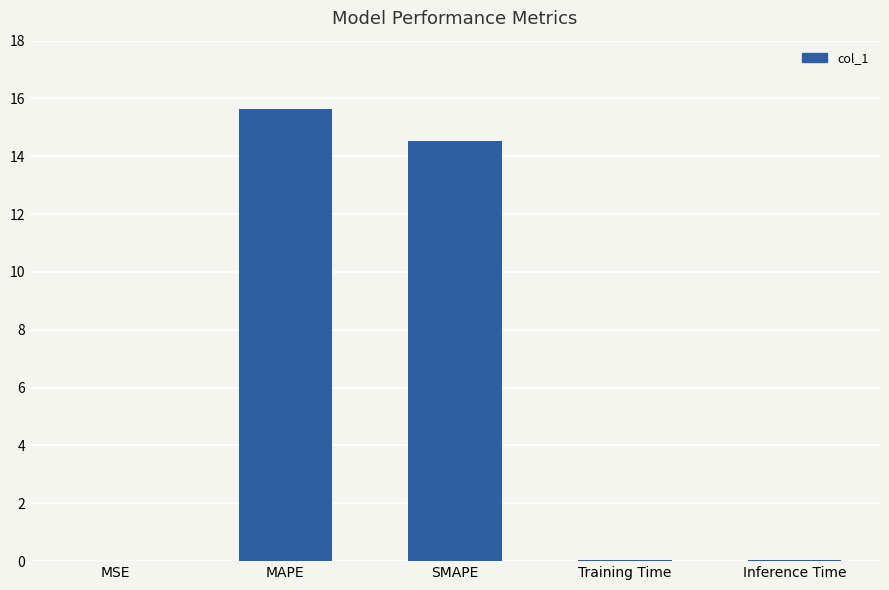

What is the greatest value displayed?

15.7